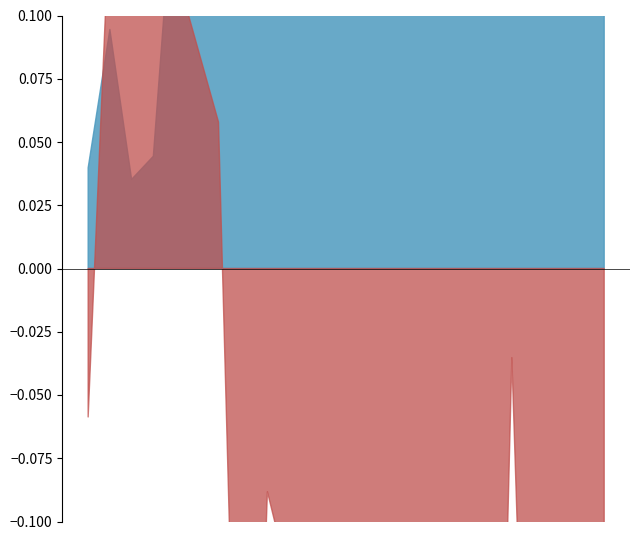

True or false: species_4 has a value of 1.0 at 11.212121212121213.

True